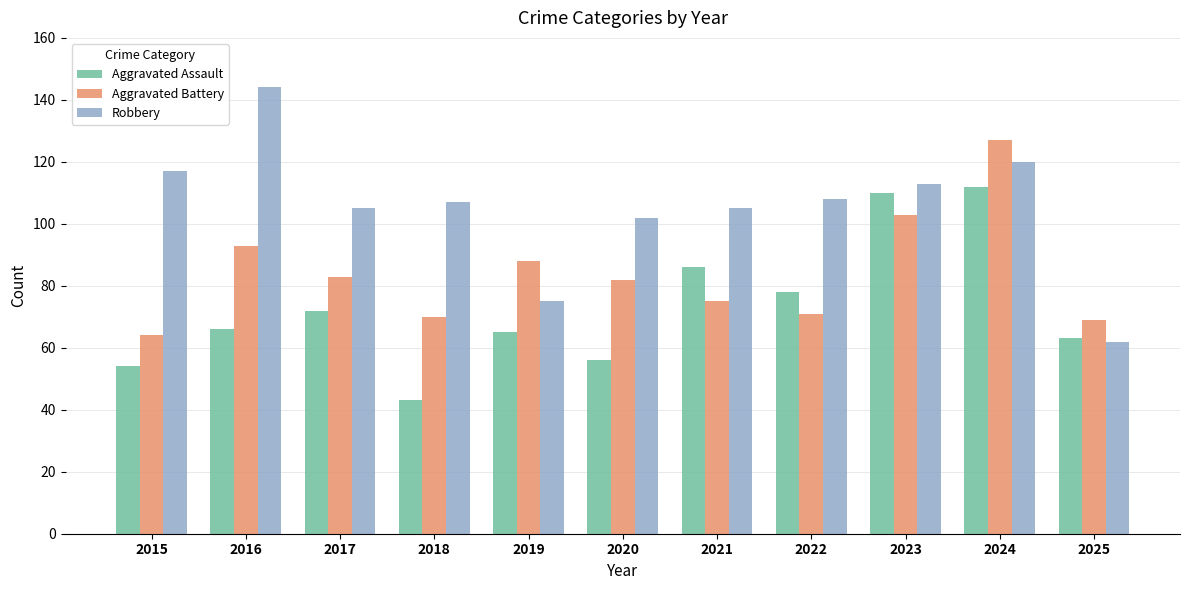

Reading left to right, what are all the values shown in this chart?

Aggravated Assault: 54	66	72	43	65	56	86	78	110	112	63
Aggravated Battery: 64	93	83	70	88	82	75	71	103	127	69
Robbery: 117	144	105	107	75	102	105	108	113	120	62